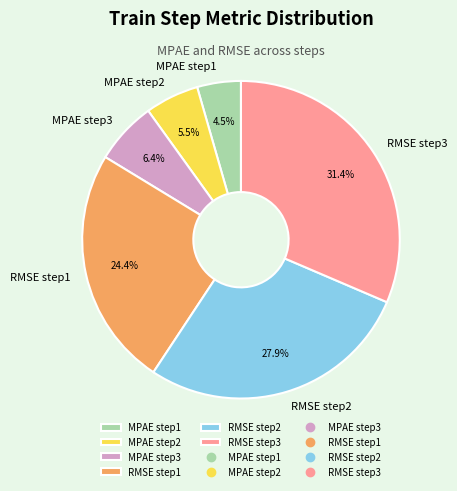

What is the largest slice in the pie chart?

RMSE step3